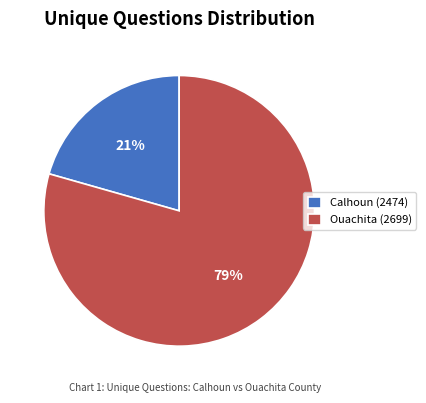

Is the sum of Calhoun (2474) and Ouachita (2699) greater than half?

Yes